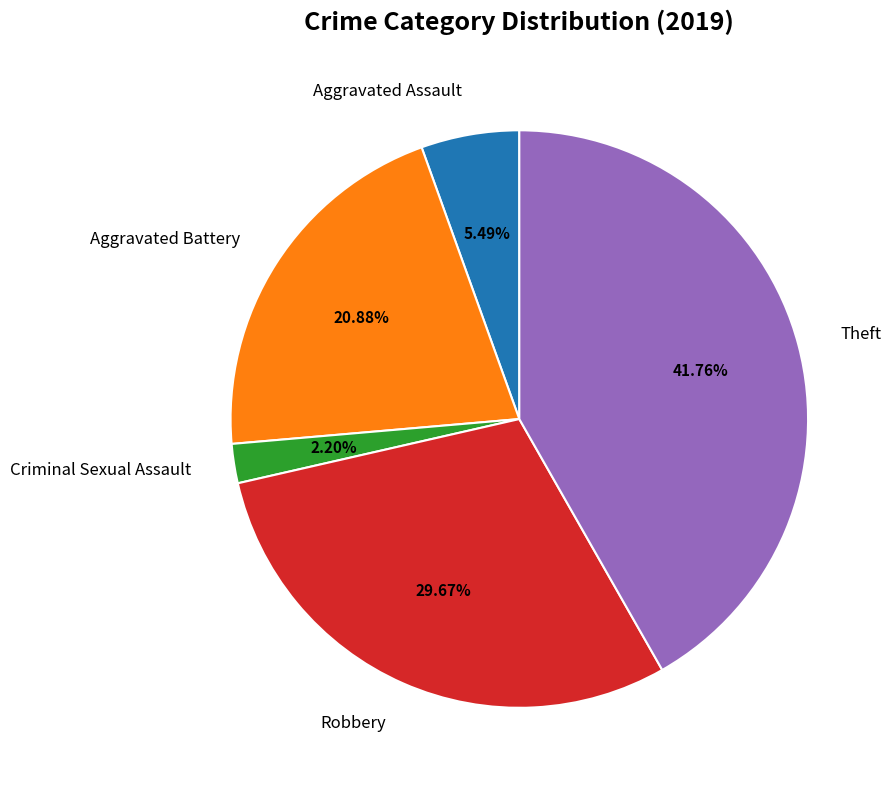

How many segments does this pie chart have?

5